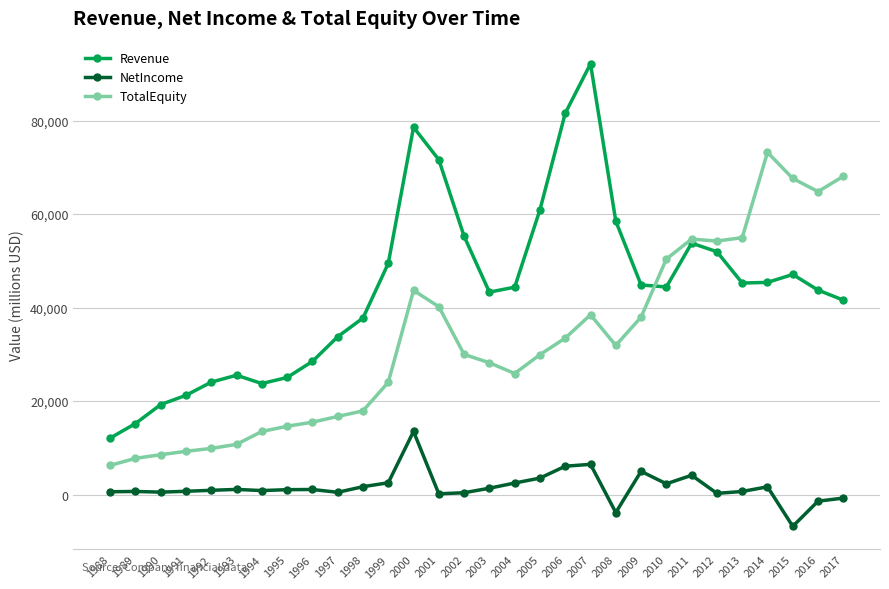

Which series has the largest range (max minus min)?

Revenue